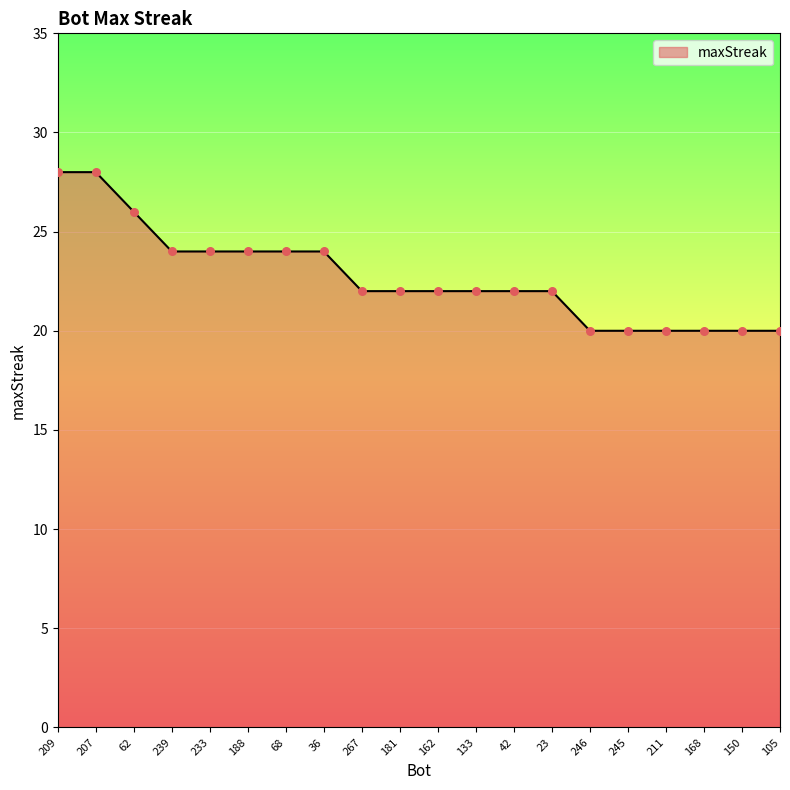

Approximately how many times larger is the value at 105 compared to 188?

0.8